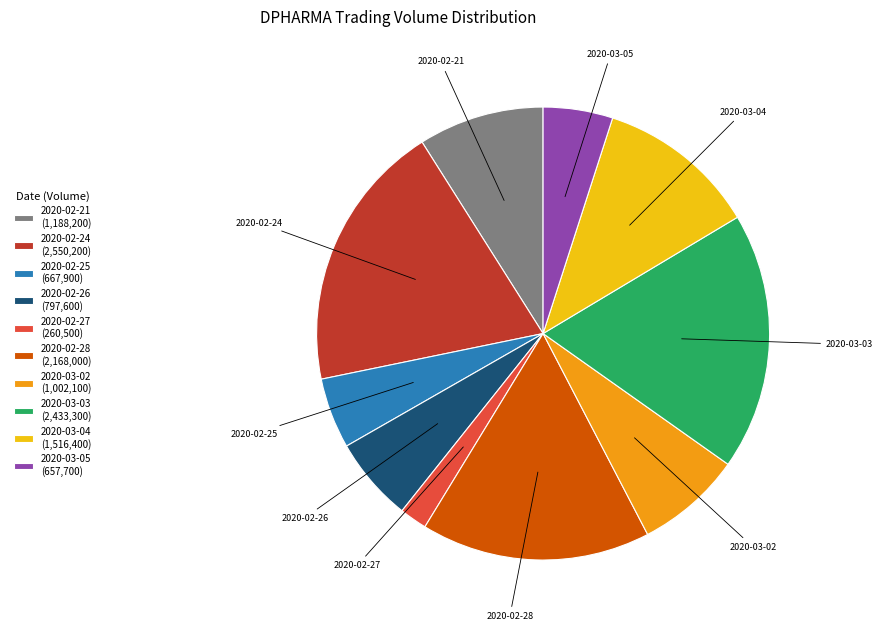

True or false: 2020-02-26 accounts for 1% of the total.

False